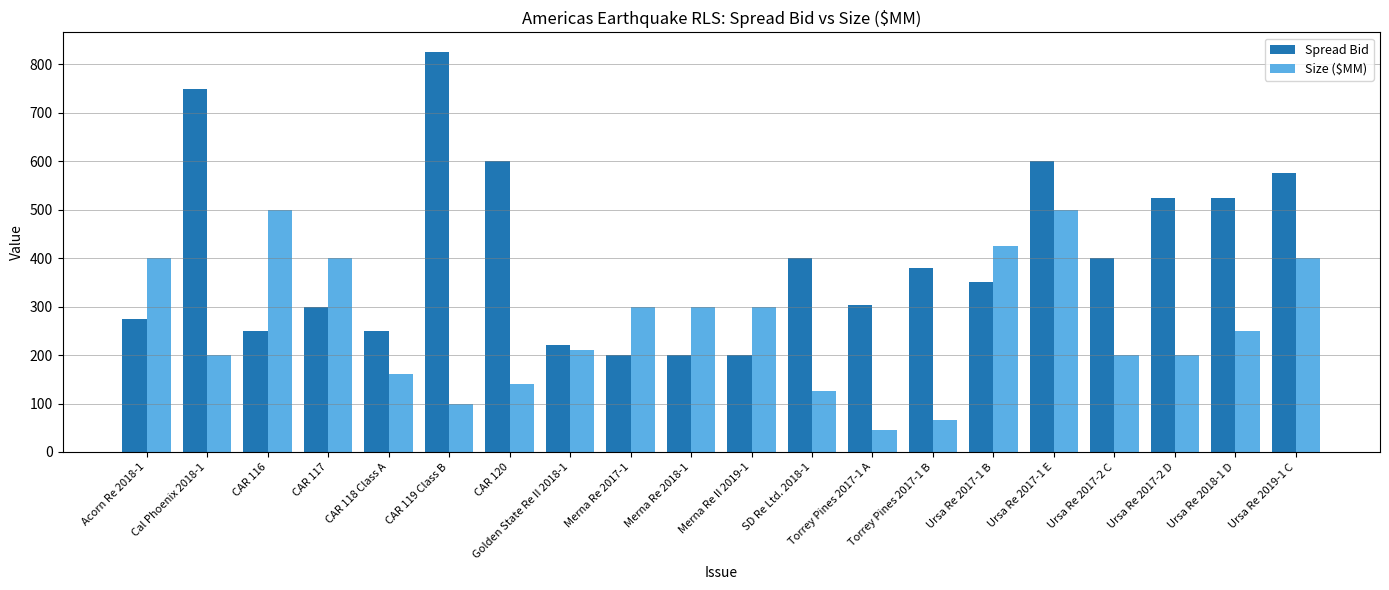

What is the sum of the Size ($MM) values at Ursa Re 2018-1 D and Merna Re 2018-1?

550